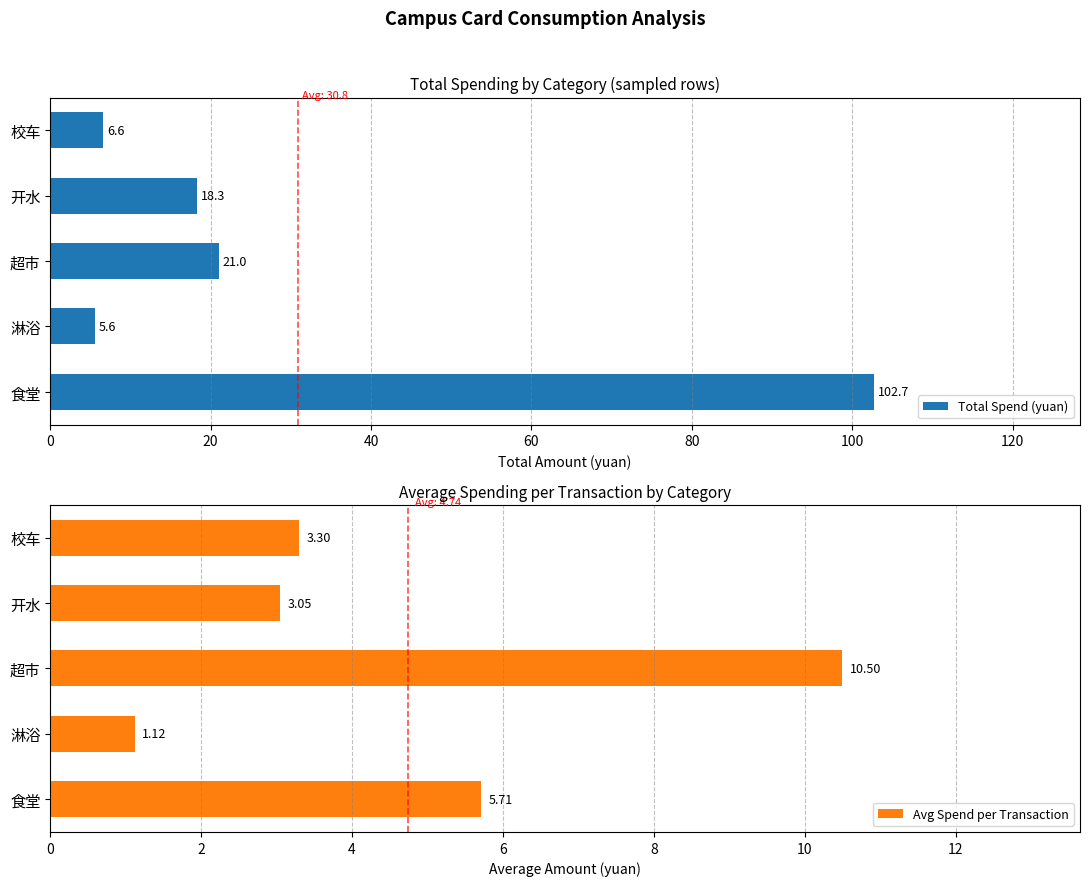

Reading left to right, extract all data points from this chart.

Total Spend (yuan): 102.7	5.6	21.0	18.3	6.6
Avg Spend per Transaction: 5.7	1.1	10.5	3.0	3.3